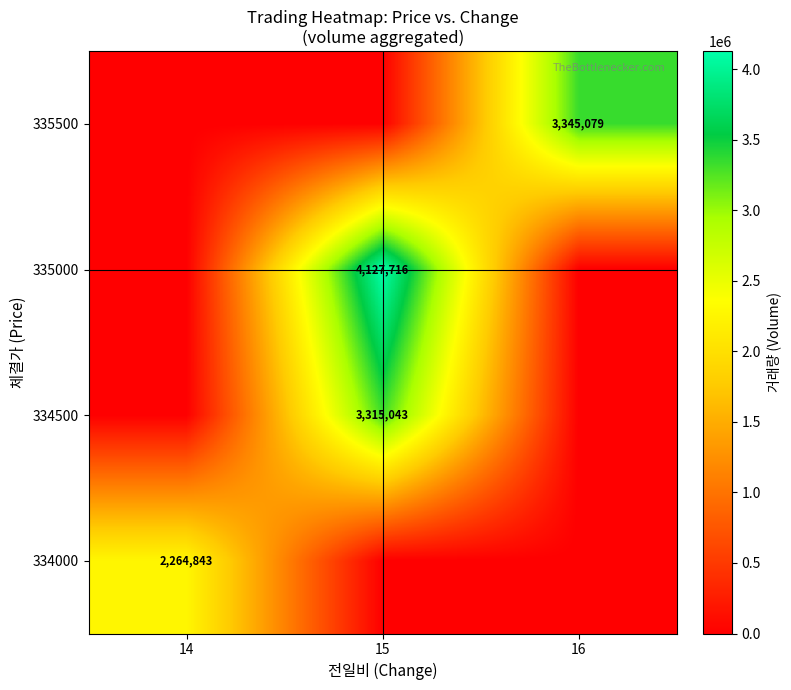

What is the spread (max minus min) of values at 14?

2264843